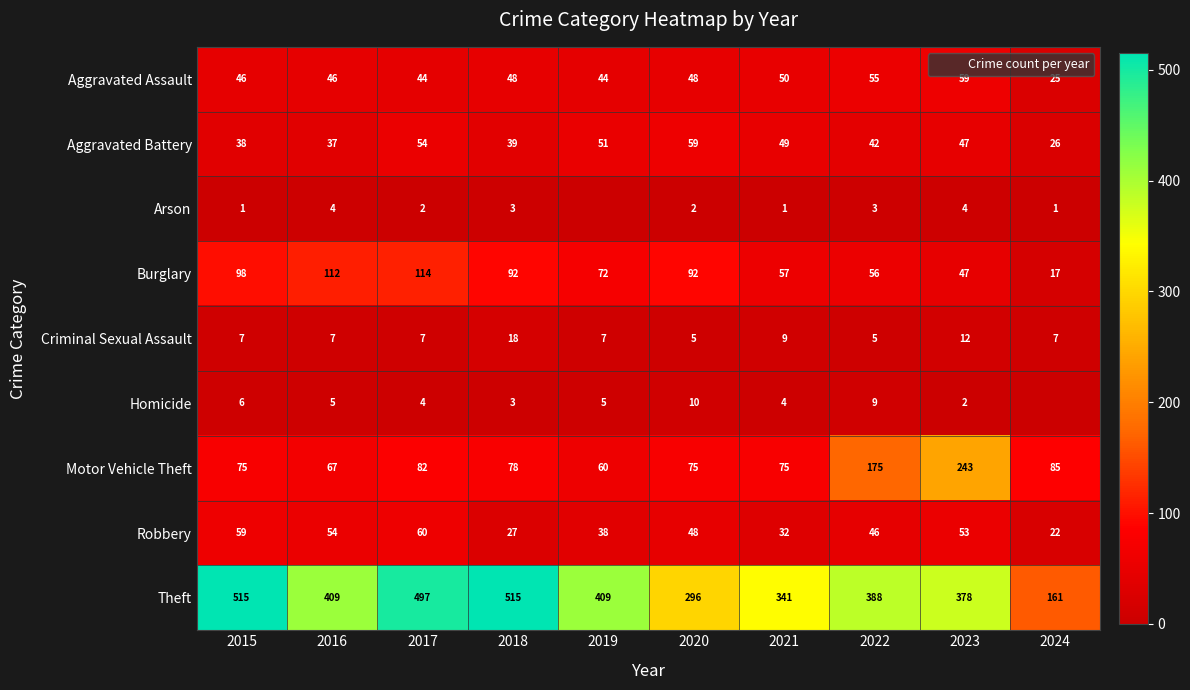

The value of Robbery at 2016 is 19. True or false?

False